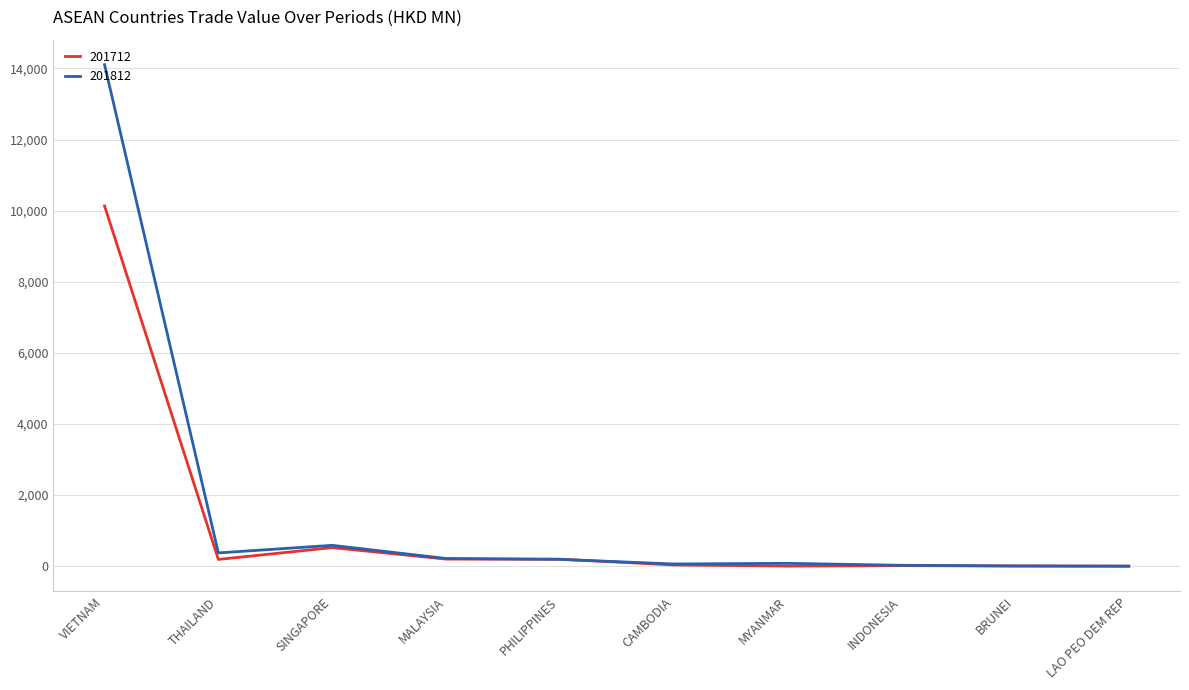

At how many categories does at least one series exceed 5089?

1